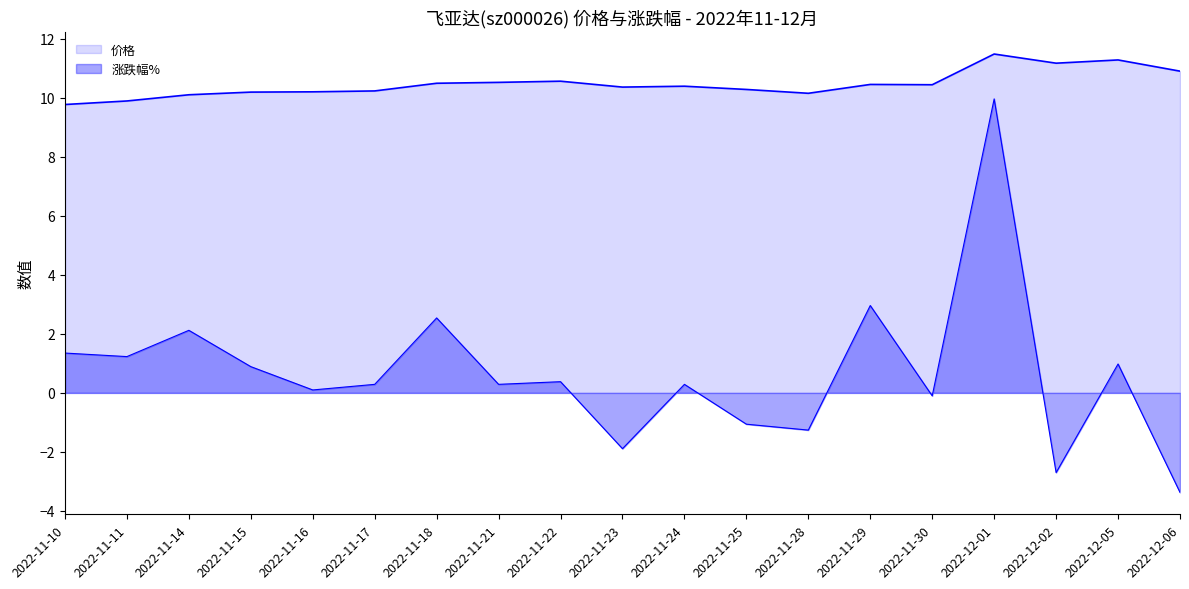

Which series changed the most between 2022-11-17 and 2022-12-01?

涨跌幅%